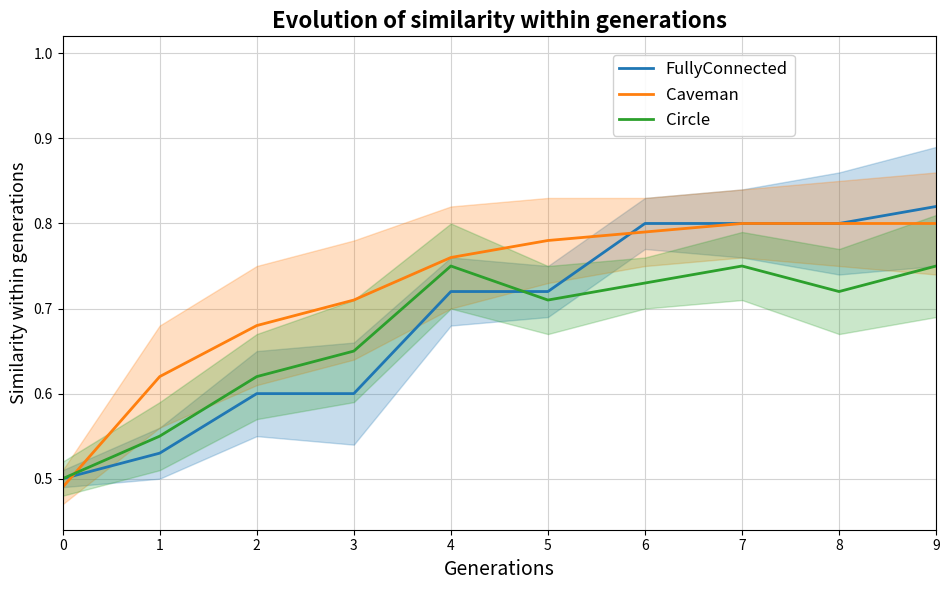

What is the highest value of the Circle series?

0.8